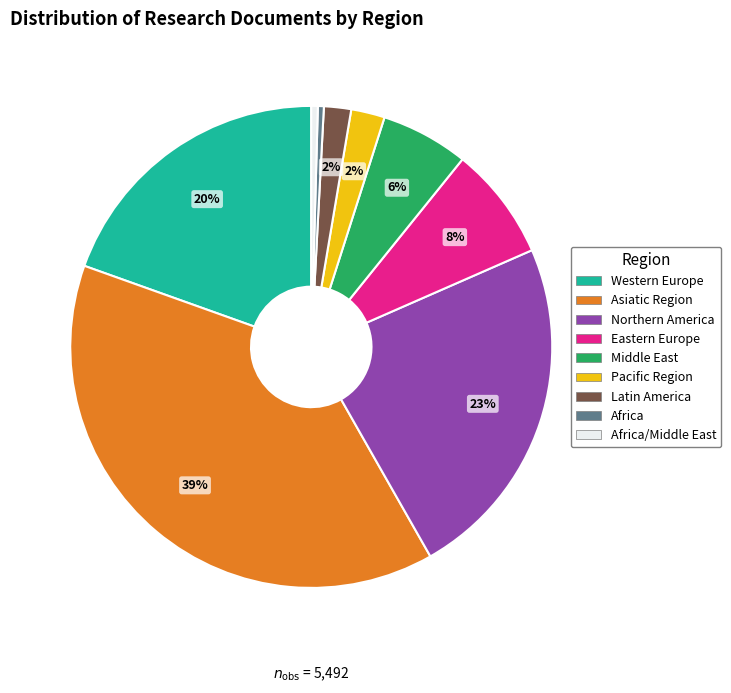

To the nearest percent, what is the average slice percentage?

11%